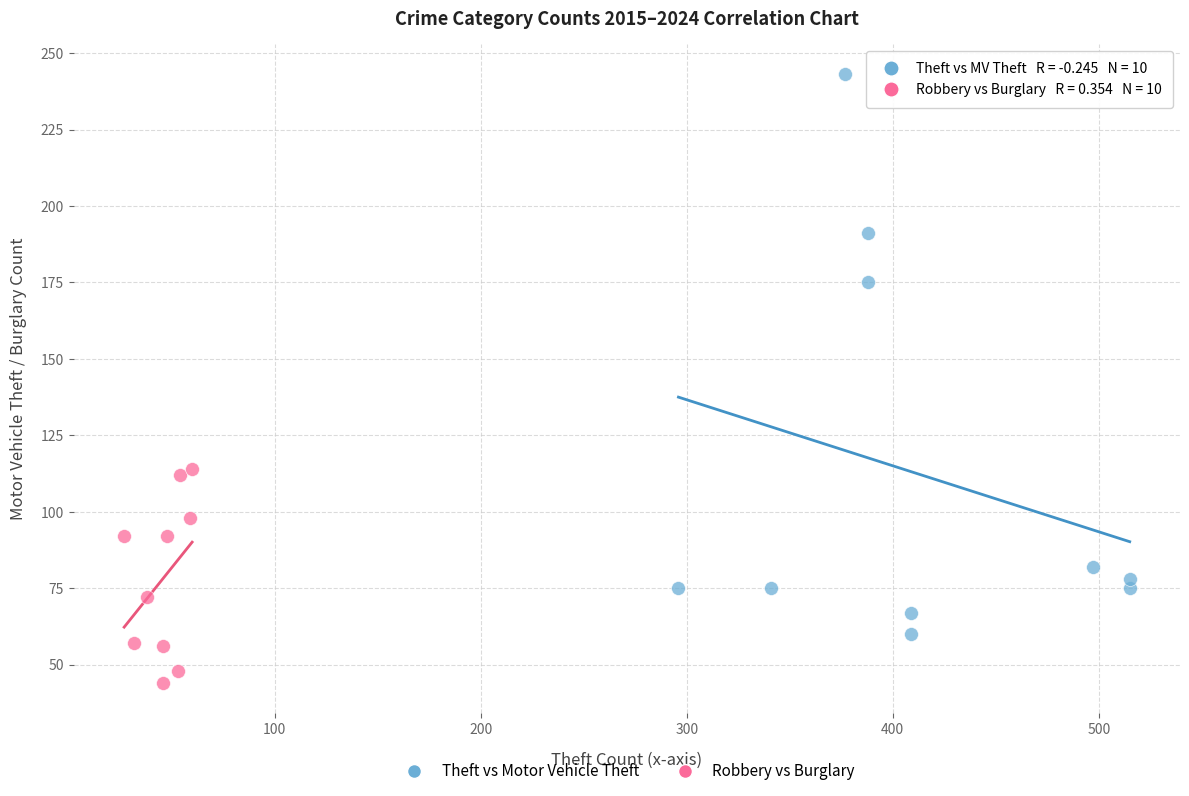

Which series reaches the maximum Y coordinate?

Theft vs Motor Vehicle Theft